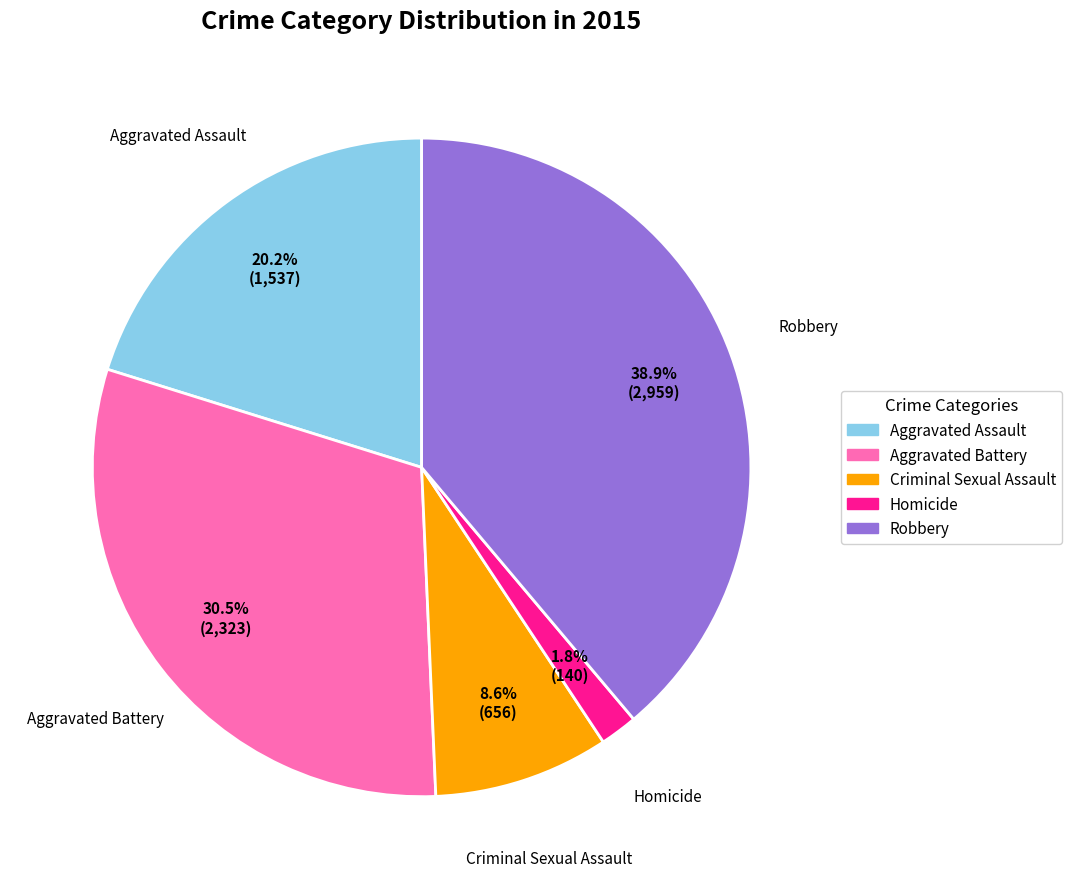

Approximately how many times larger is the value at Aggravated Assault compared to Robbery?

0.5